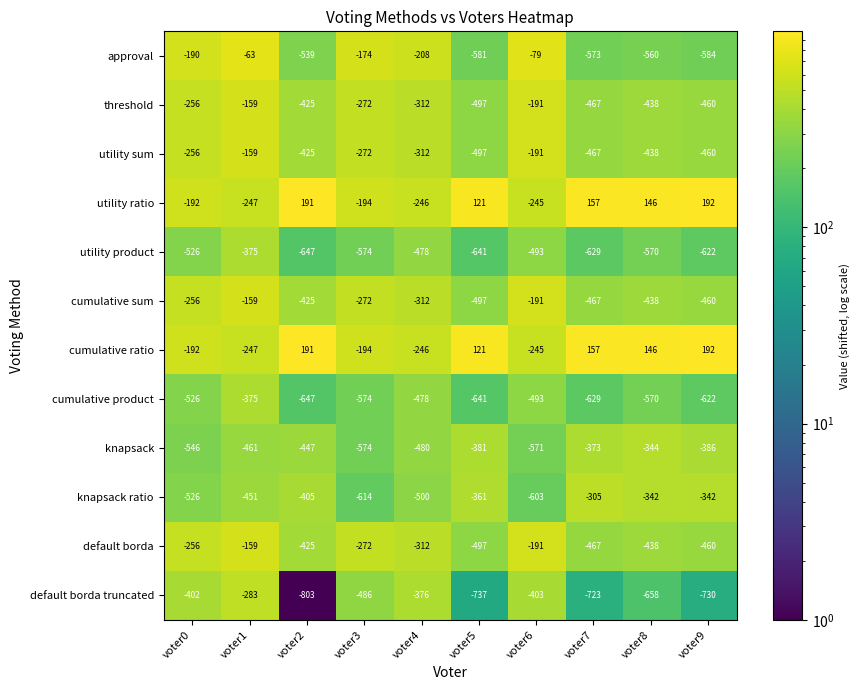

What is the spread (max minus min) of values at voter2?

994